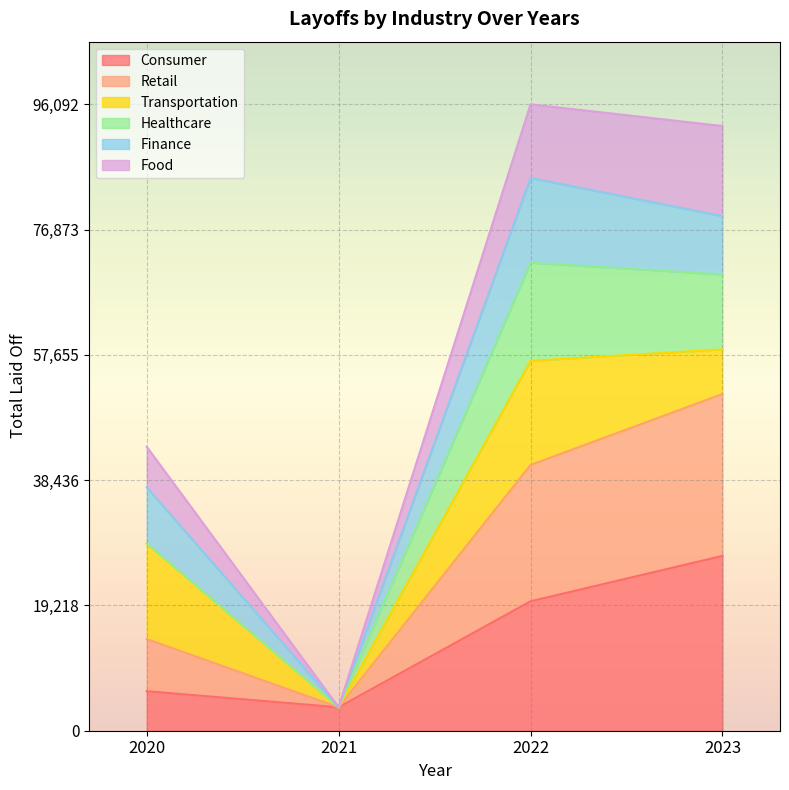

Reading right to left, transcribe the values for Consumer.

2023=26821	2022=19856	2021=3600	2020=6063